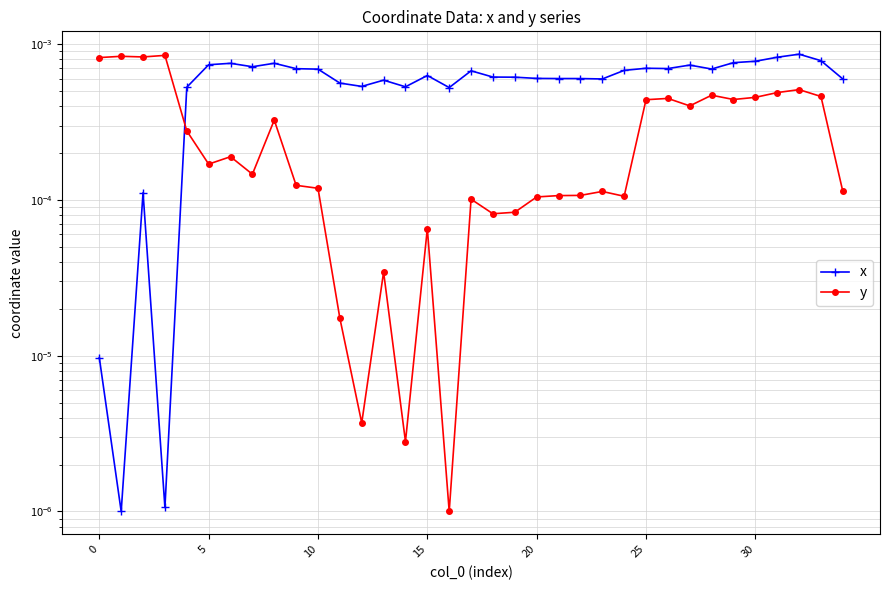

In y, how many points are lower than both neighbors (excluding endpoints)?

10